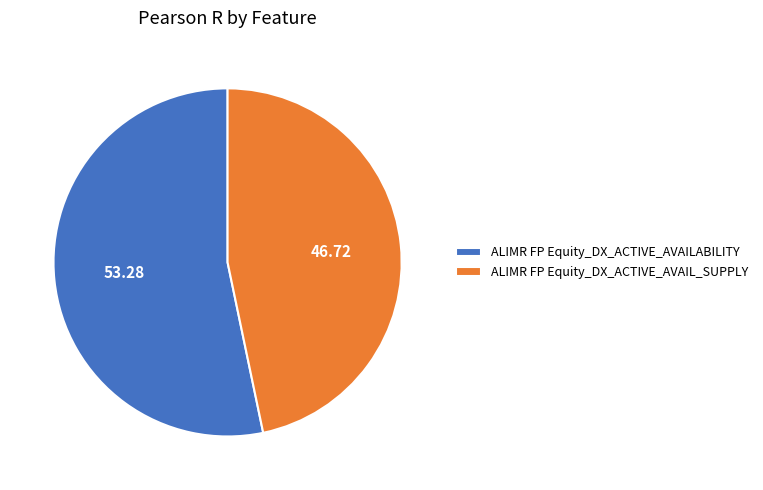

How many segments does this pie chart have?

2